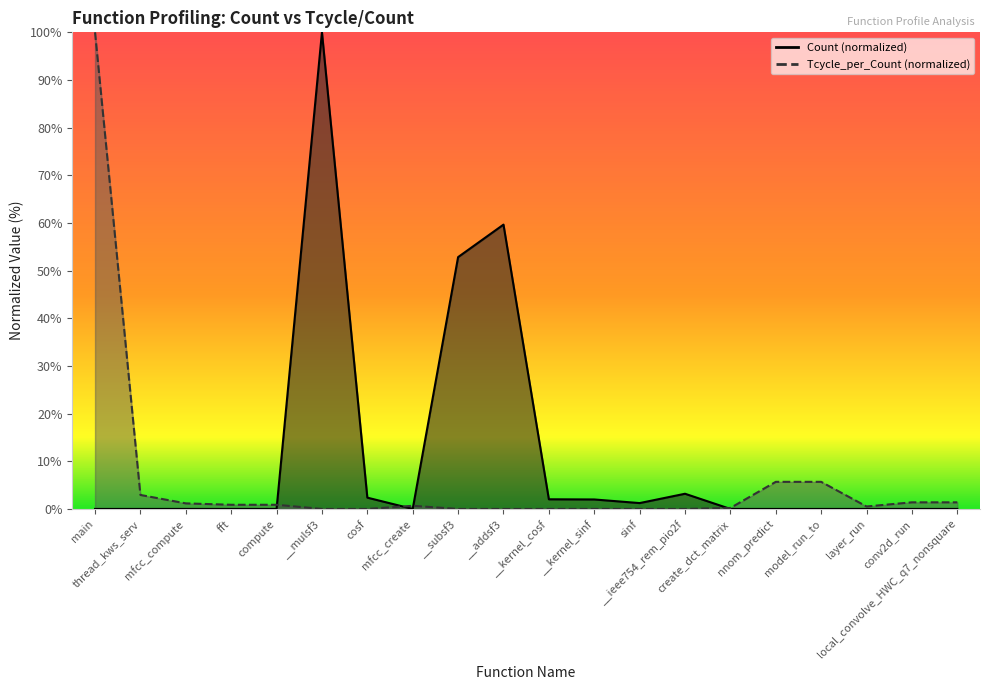

Which series has the largest range (max minus min)?

Count